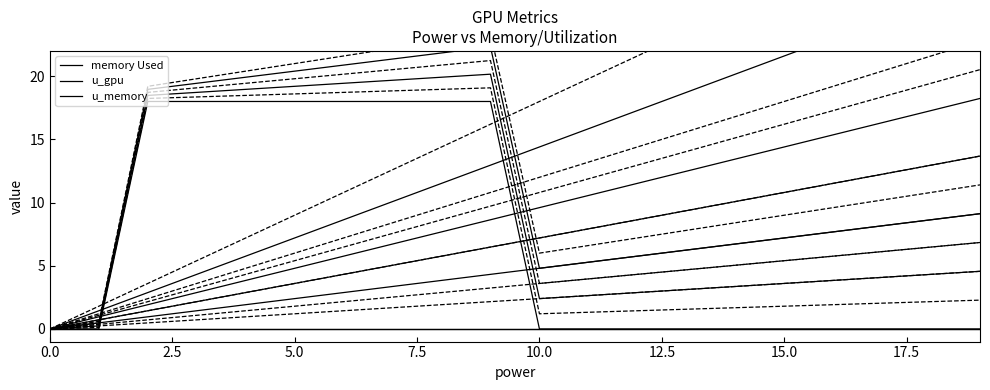

What is the spread (max minus min) of values at 7?

18